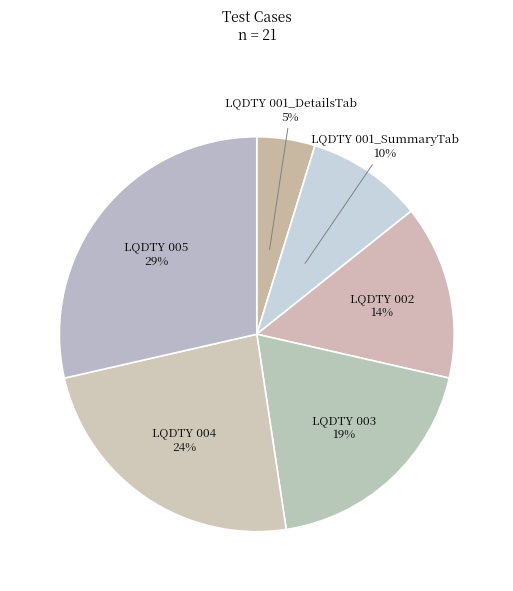

Is there a majority slice in this chart?

No